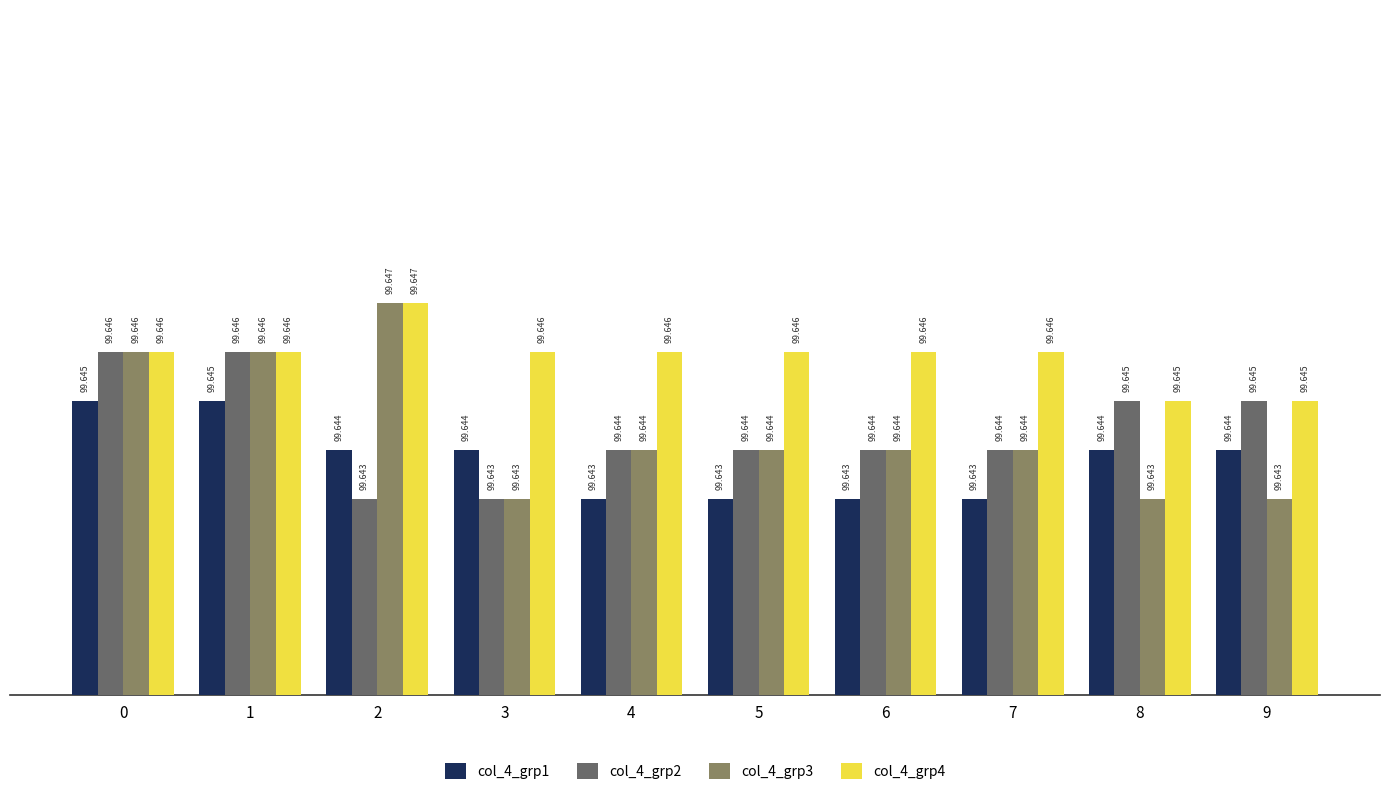

List the labels in order of col_4_grp4 value, smallest first.

8, 9, 0, 1, 3, 4, 5, 6, 7, 2